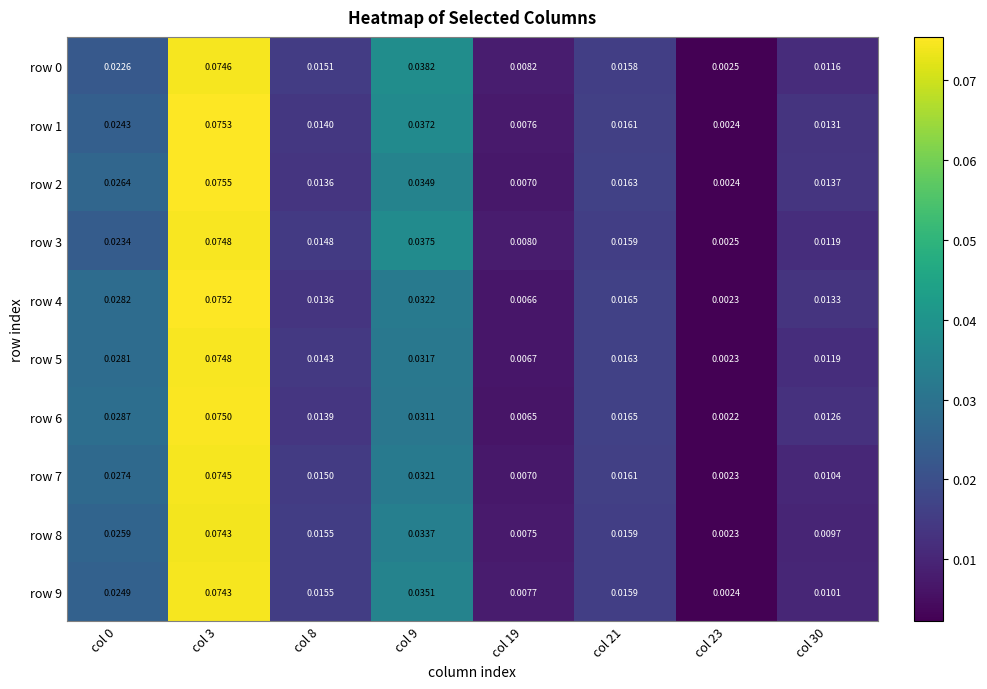

Is the value of row 1 at col 23 greater than the value of row 0 at col 23?

No